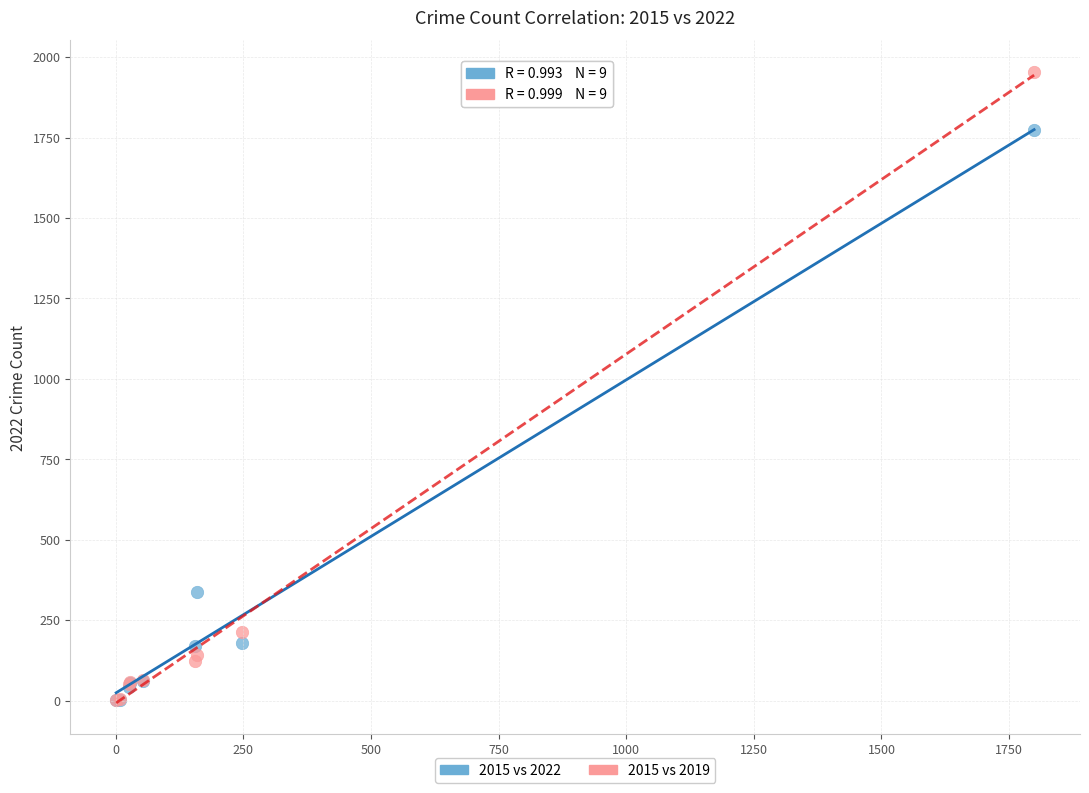

Across all series, what Y value is closest to 977?

338